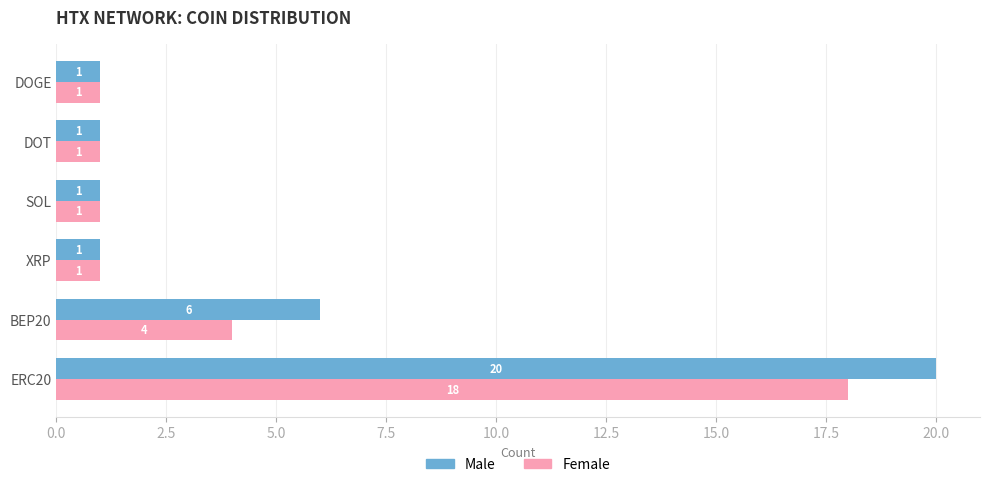

Where is Male nearest to the value 10?

BEP20